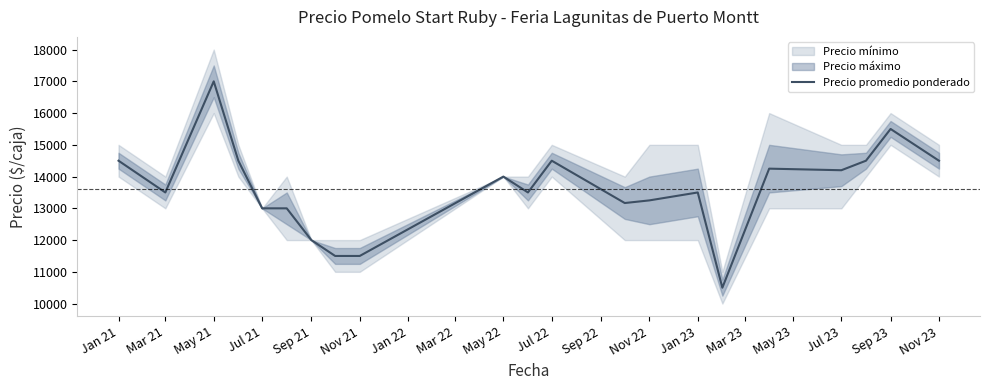

What is the maximum value for Precio promedio ponderado?

17000